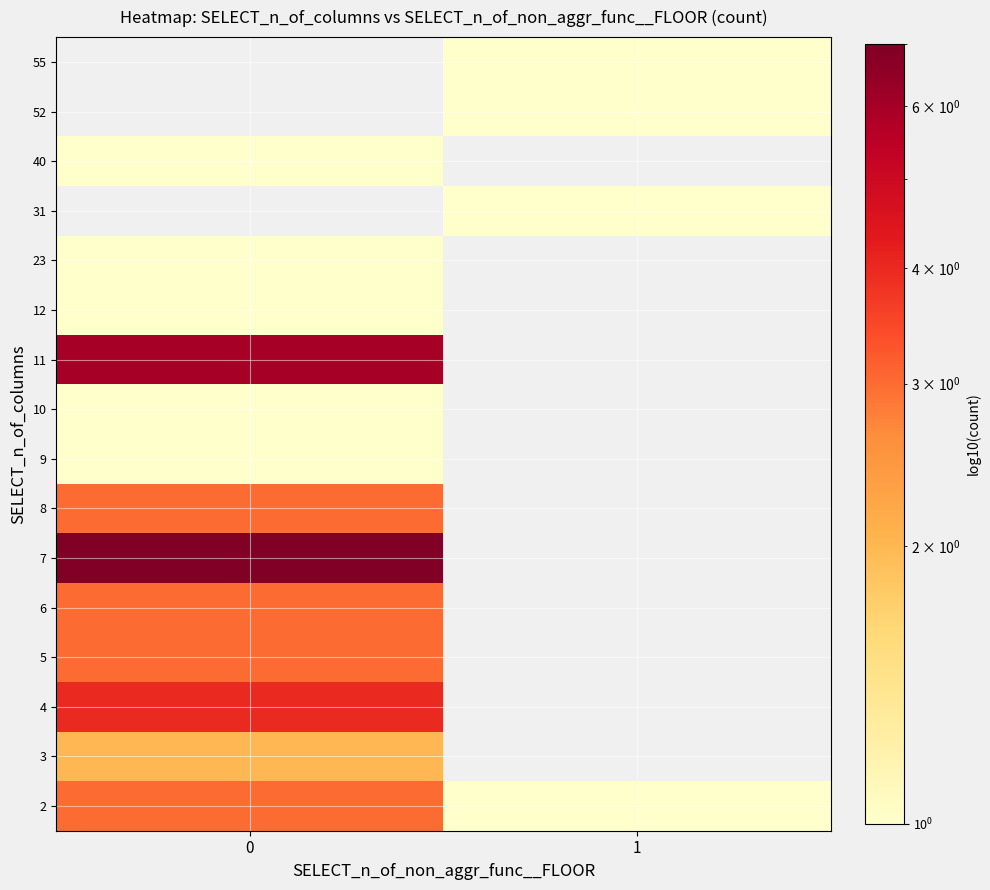

What is the maximum value for 12?

1.0